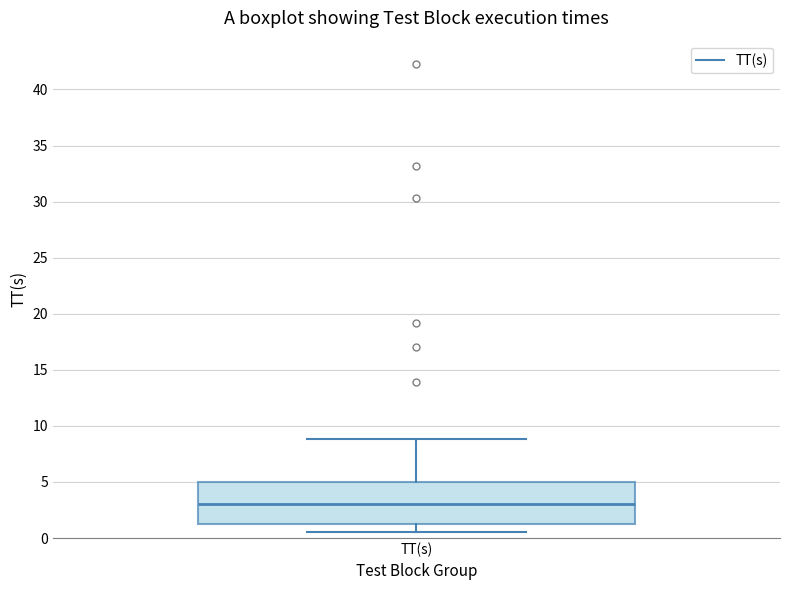

Transcribe this box plot: give where the median line is, the range the box spans, and where the two whiskers end, as read against the y-axis. The values are not printed on the chart, so give them approximately, as read against the axis.

median 3.0, box 1.5 to 5.0, whiskers 0.5 to 9.0